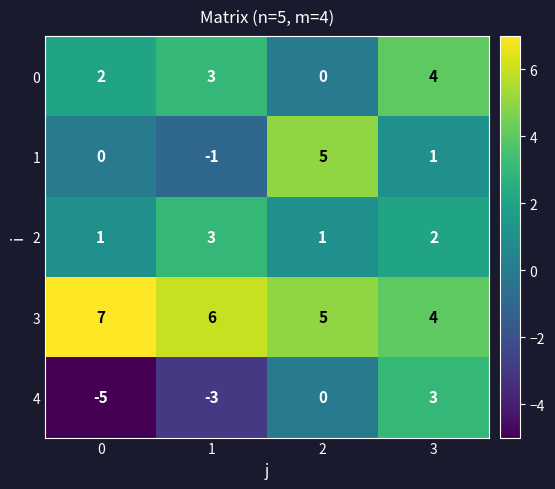

Is it true that 3 equals 8 at 2?

False